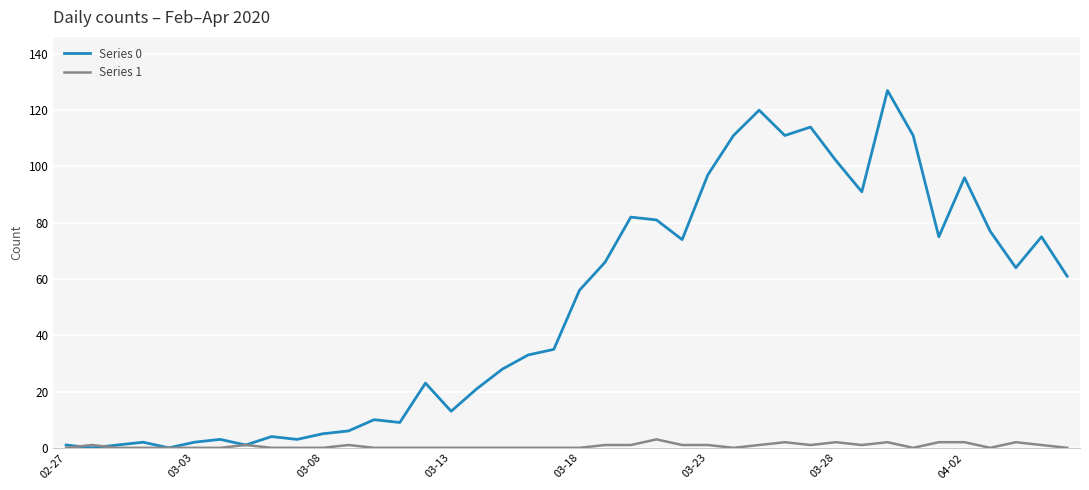

How many lines are shown in the chart?

2